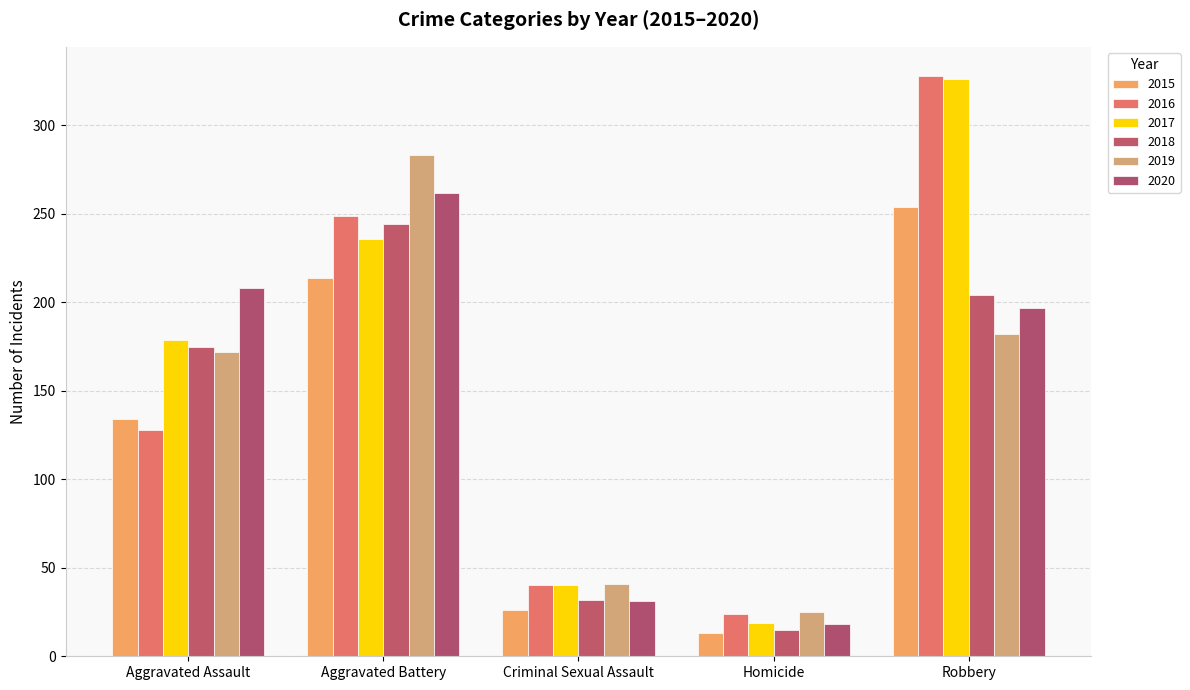

How many groups of bars are there?

5